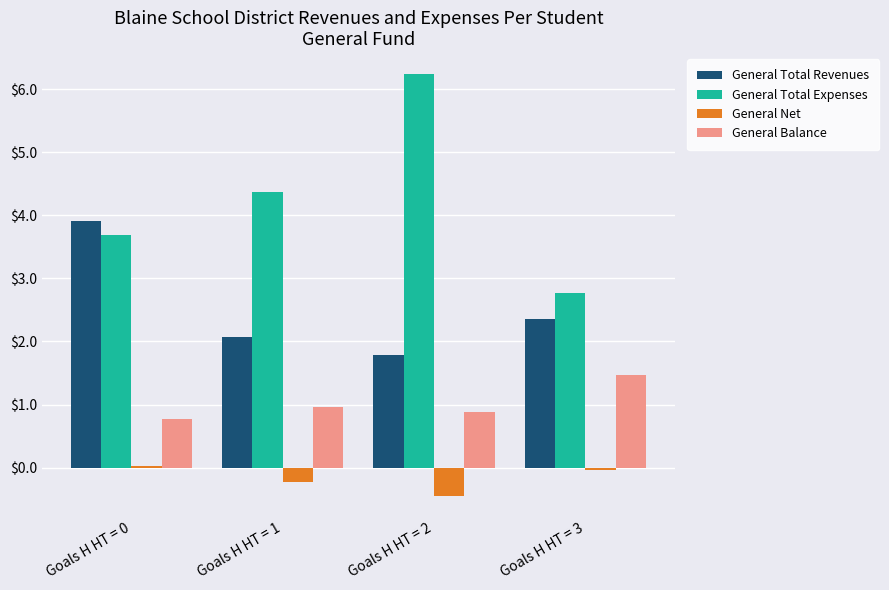

What is the difference between the highest and lowest values at Goals H HT = 3?

2.8